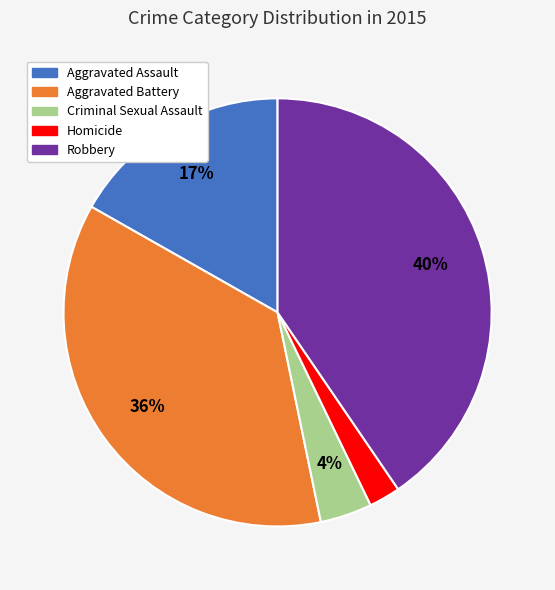

Which has a higher value, Robbery or Aggravated Battery?

Robbery